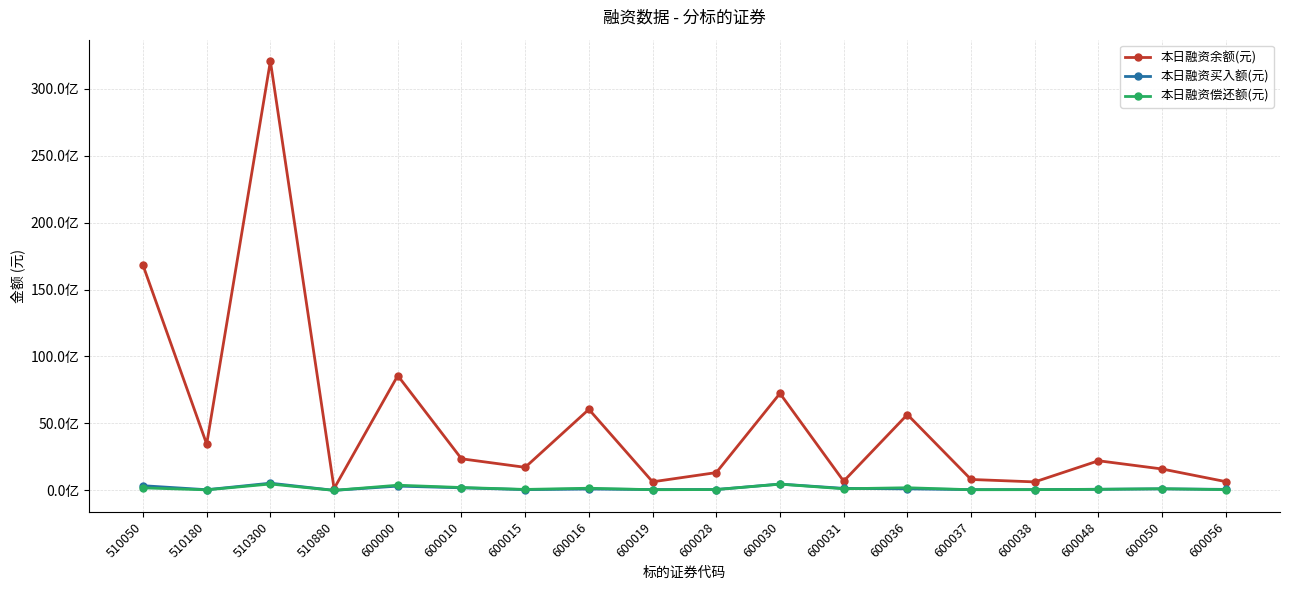

What are all the series names shown in the legend?

本日融资余额(元), 本日融资买入额(元), 本日融资偿还额(元)